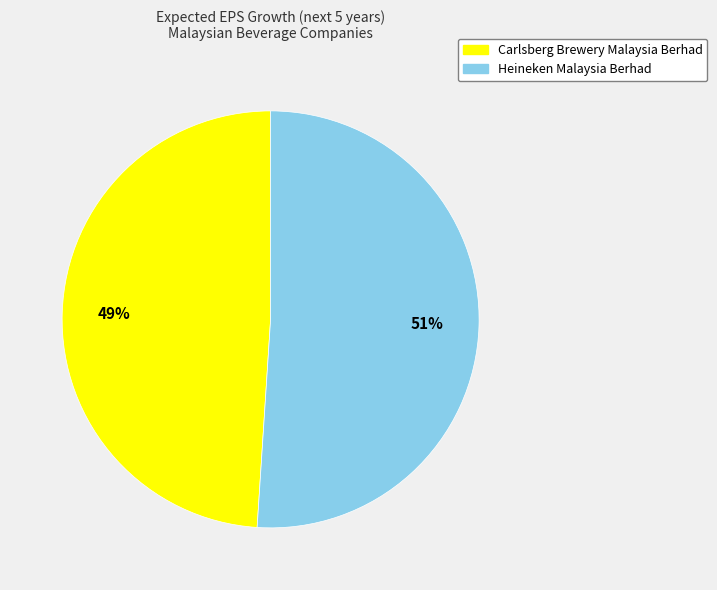

Is the sum of Carlsberg Brewery Malaysia Berhad and Heineken Malaysia Berhad greater than half?

Yes